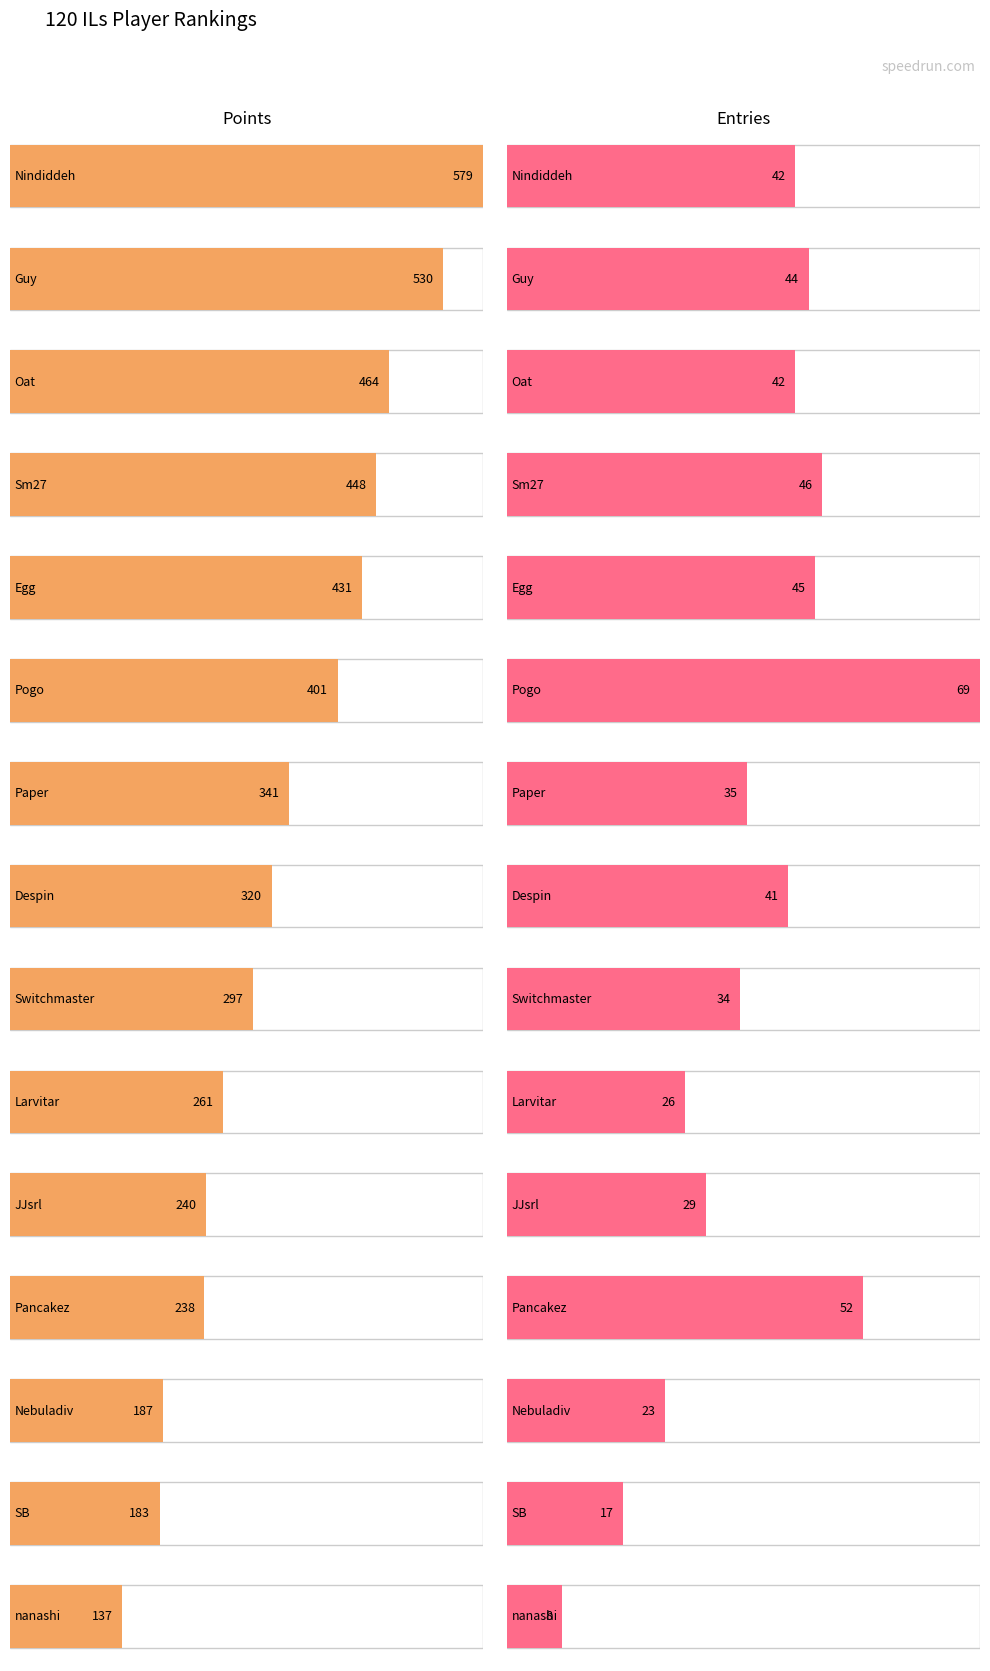

Between Pogo and nanashi, which is larger?

Pogo